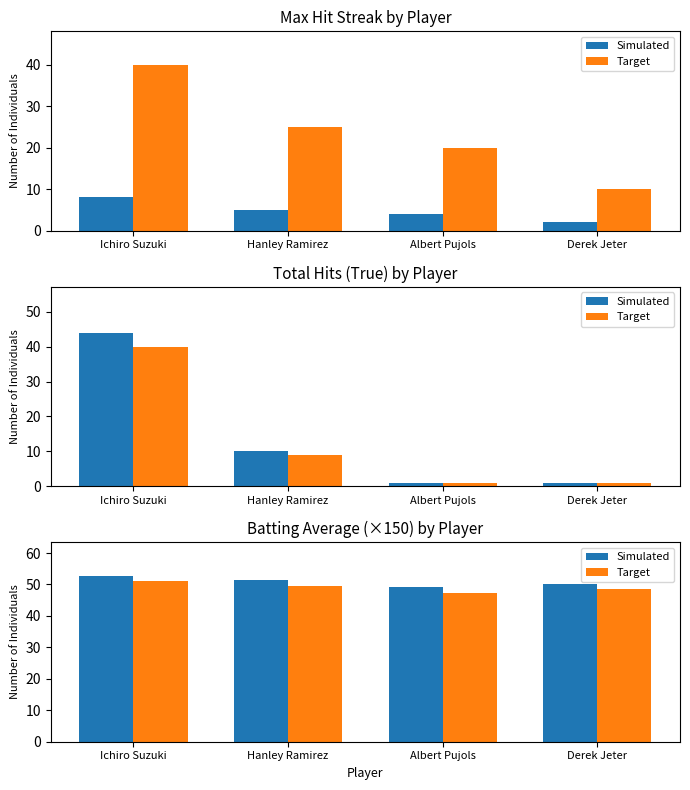

True or false: Simulated has a value of 51.3 at Hanley Ramirez.

True